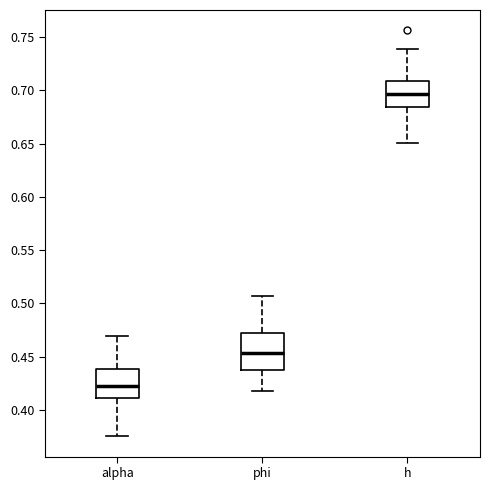

Reading left to right, read every box against the y-axis: the position of its median line, the range the box covers, and the ends of its whiskers. The values are not printed on the chart, so give them approximately, as read against the axis.

alpha: median 0.420, box 0.410 to 0.440, whiskers 0.375 to 0.470
phi: median 0.455, box 0.435 to 0.470, whiskers 0.420 to 0.505
h: median 0.695, box 0.685 to 0.710, whiskers 0.650 to 0.740